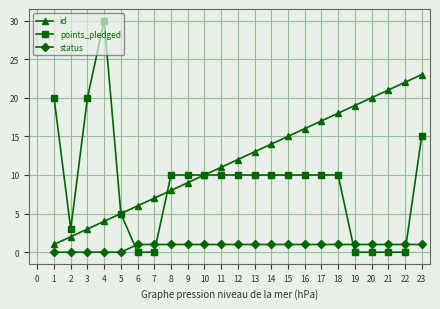

Which series has the largest range (max minus min)?

points_pledged